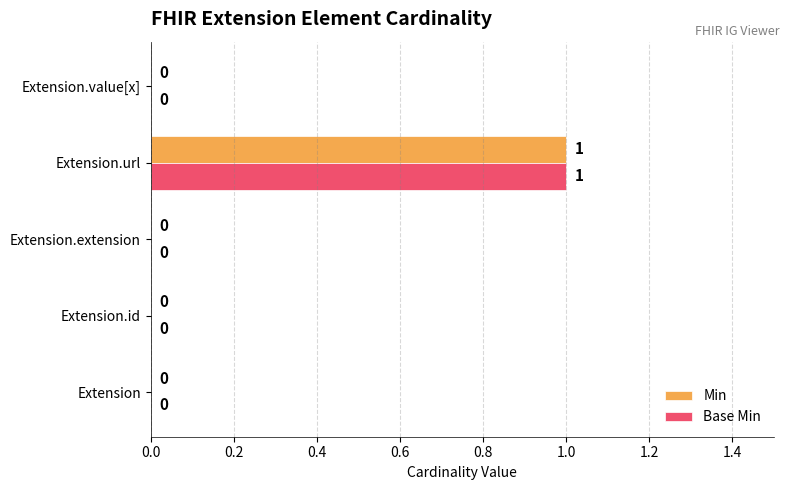

Count the number of categories in the chart.

5